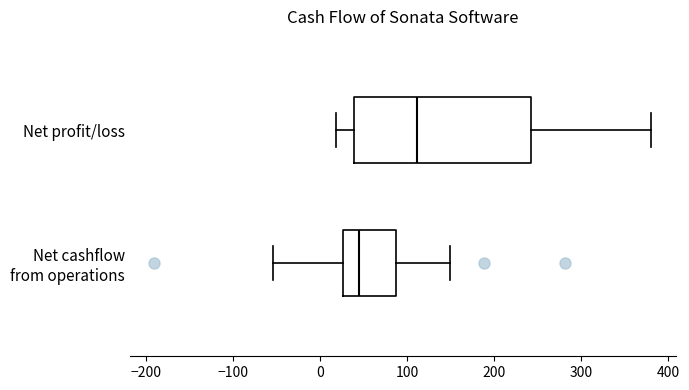

Reading bottom to top, read every box against the x-axis: the position of its median line, the range the box covers, and the ends of its whiskers. The values are not printed on the chart, so give them approximately, as read against the axis.

Net cashflow from operations: median 40, box 30 to 90, whiskers -50 to 150
Net profit/loss: median 110, box 40 to 240, whiskers 20 to 380